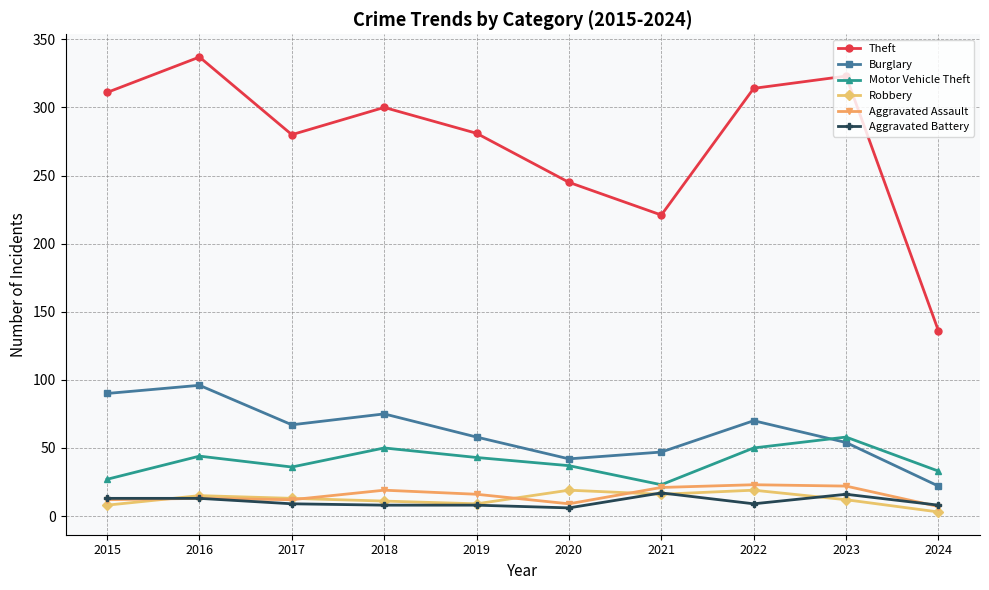

Which series has the largest range (max minus min)?

Theft